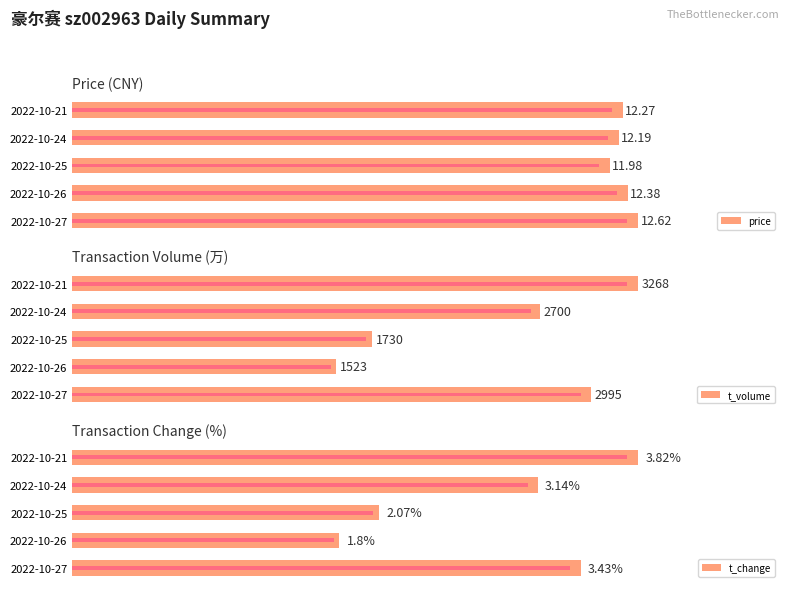

Reading left to right, list all the values displayed in this chart.

price: 12.6	12.4	12.0	12.2	12.3
t_volume: 2995.0	1523.0	1730.0	2700.0	3268.0
t_change: 3.4	1.8	2.1	3.1	3.8